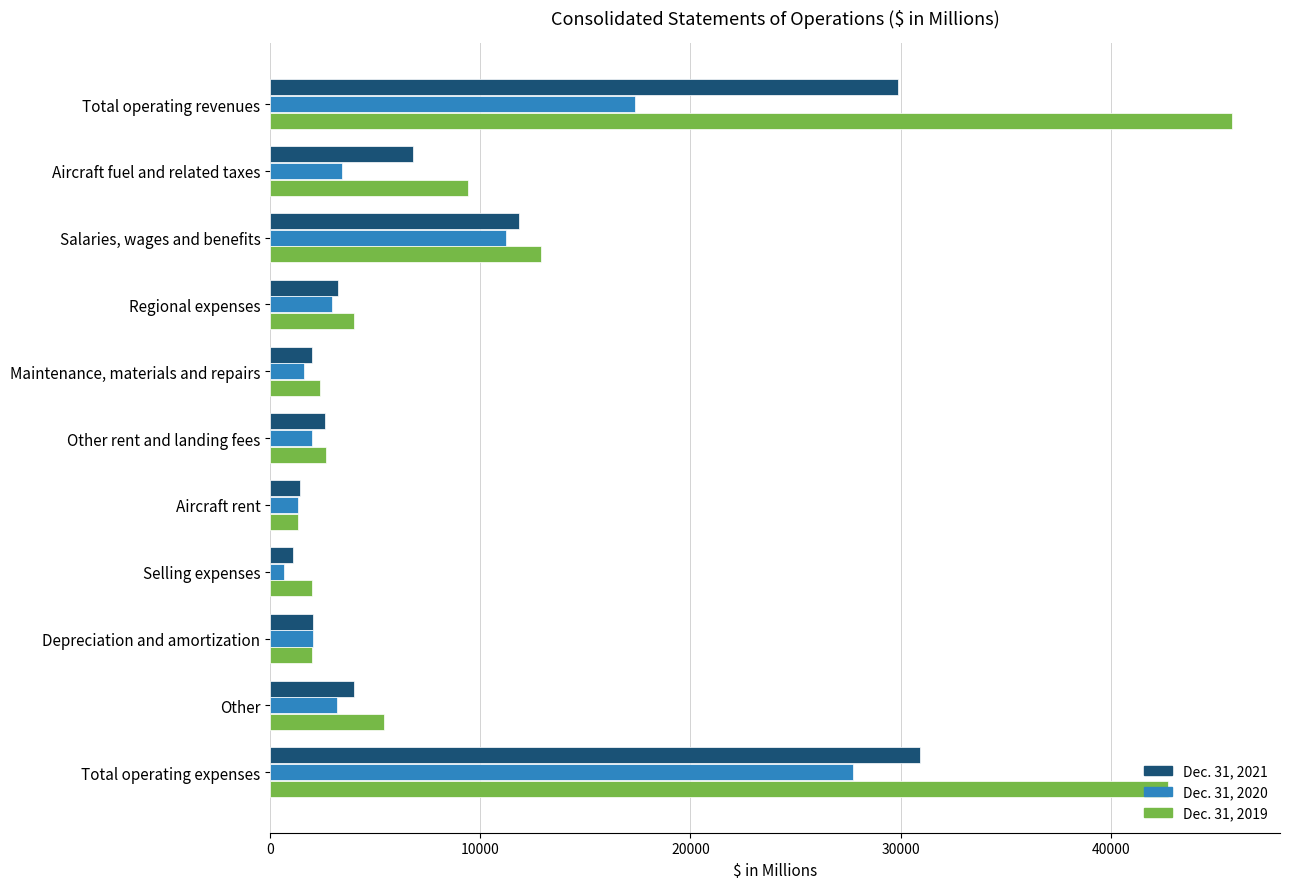

Where is Dec. 31, 2021 nearest to the value 16019?

Salaries, wages and benefits